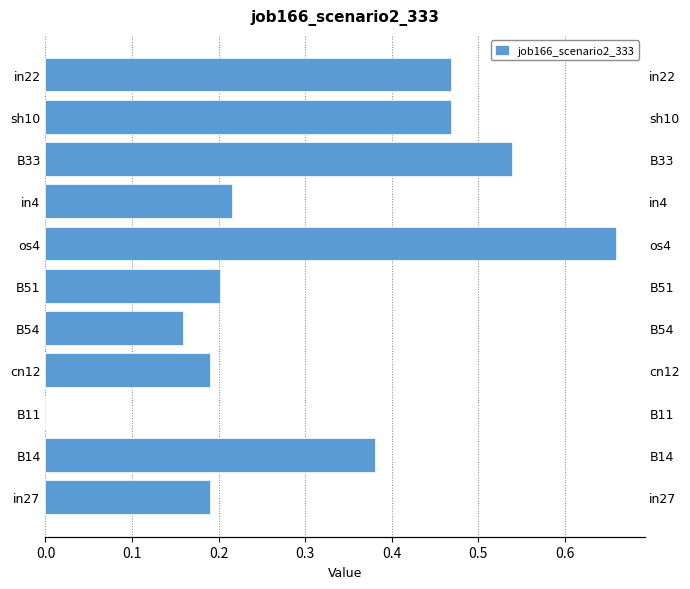

How many data points are above 0?

10